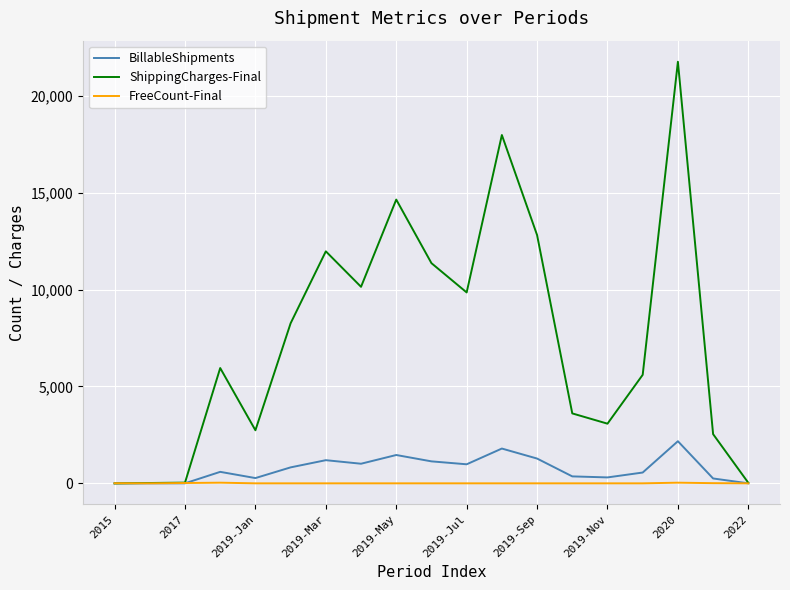

What is the greatest value displayed?

21750